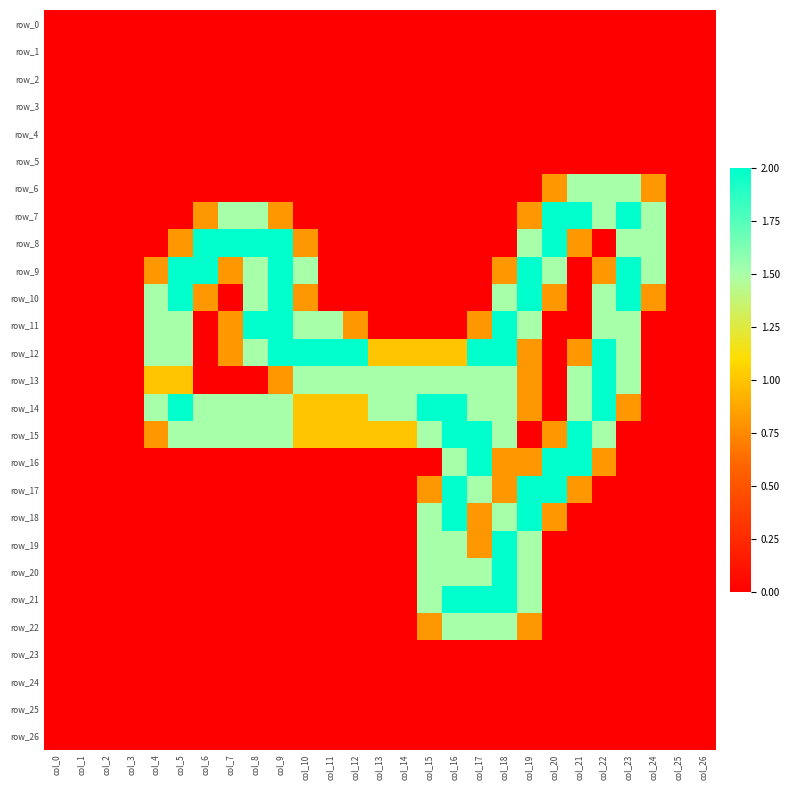

Which has a higher value, col_16 or col_14?

col_16